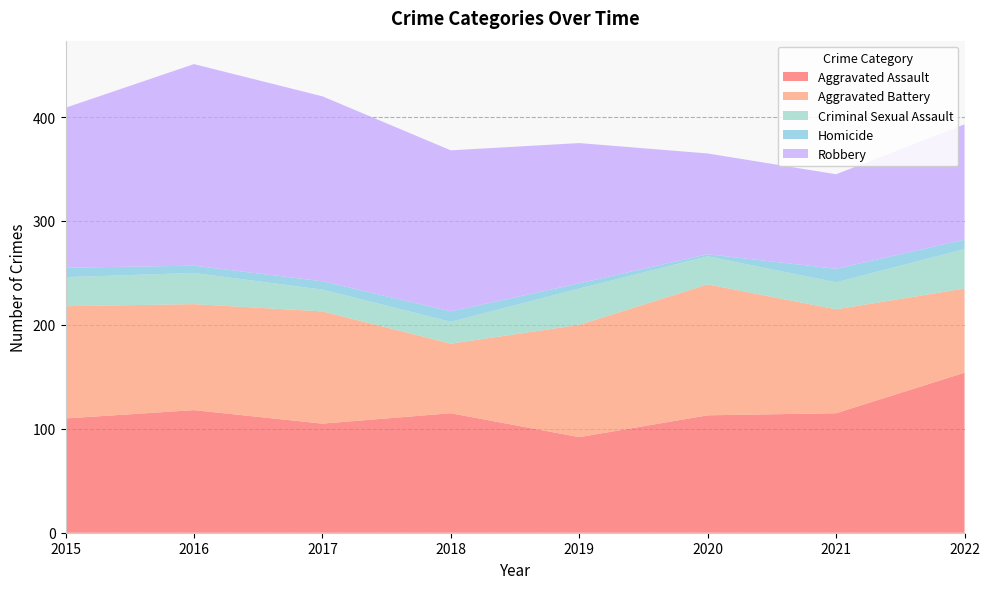

Reading right to left, transcribe all the data shown in this chart.

Aggravated Assault: 154	115	113	92	115	105	118	110
Aggravated Battery: 81	100	126	108	67	108	102	108
Criminal Sexual Assault: 38	26	27	35	21	21	30	28
Homicide: 9	13	2	5	10	8	7	9
Robbery: 111	91	97	135	155	178	194	154